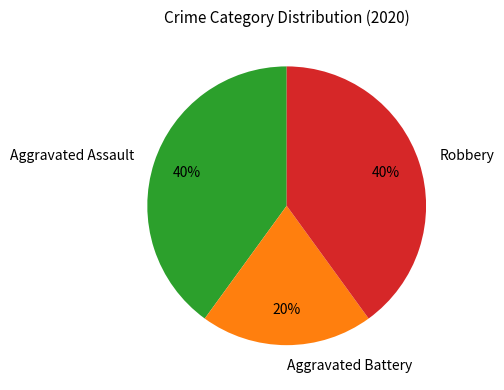

What is the smallest slice in the pie chart?

Aggravated Battery